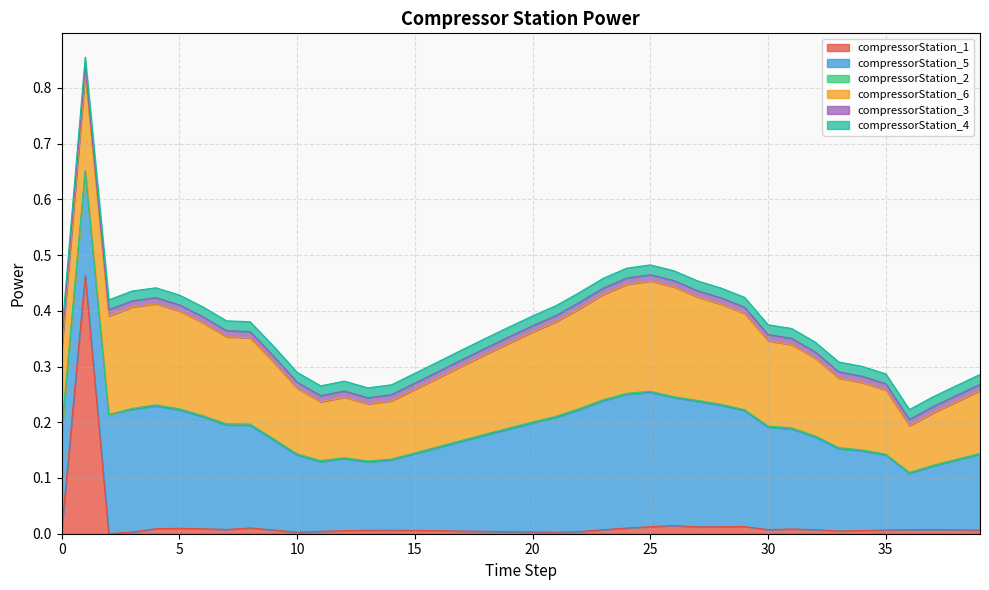

Which label corresponds to the smallest value in the chart?

1